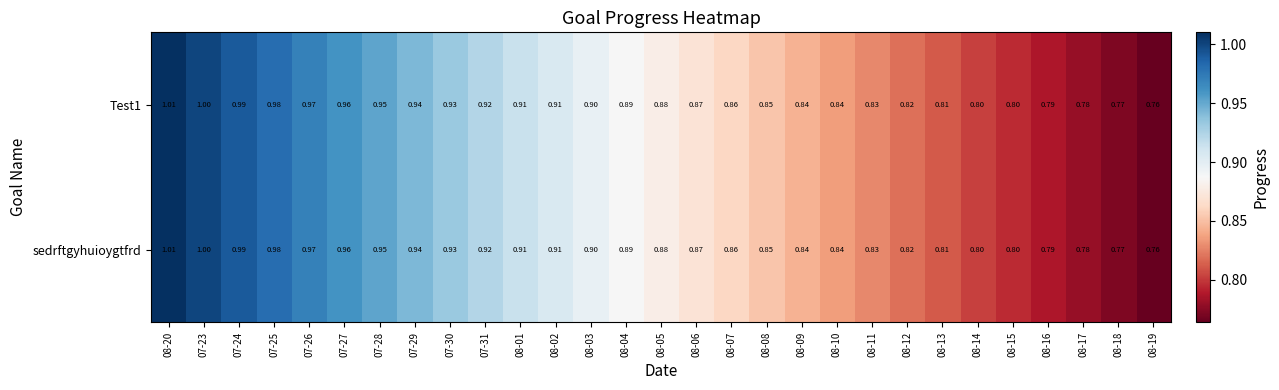

Is the value of sedrftgyhuioygtfrd at 08-06 greater than the value of Test1 at 07-29?

No